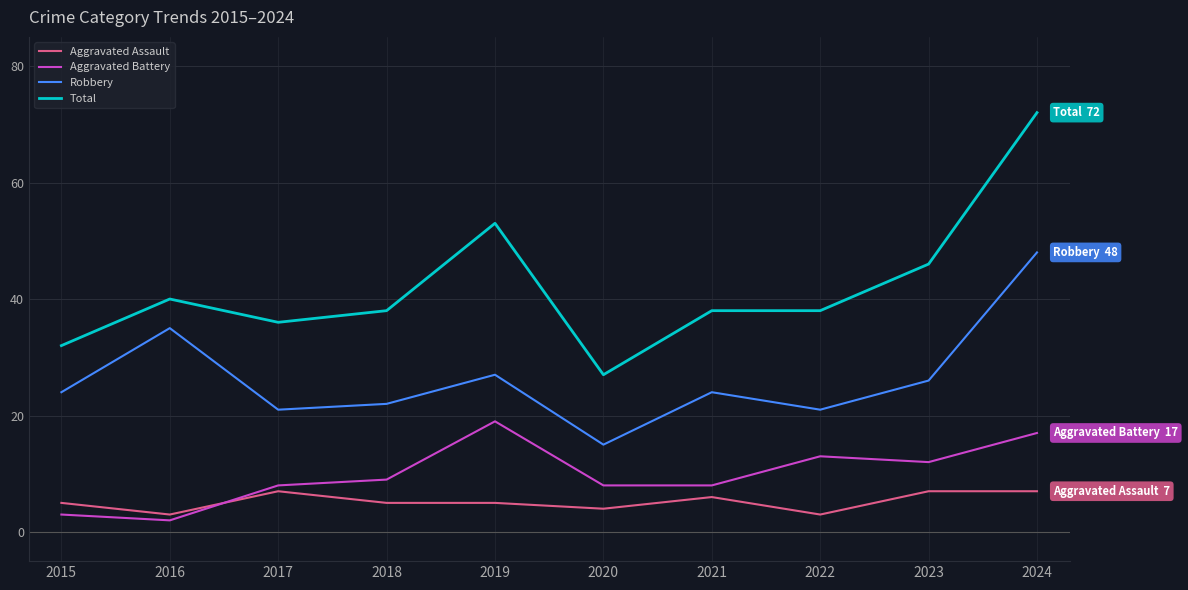

What is the total value across all series at 2018?

74